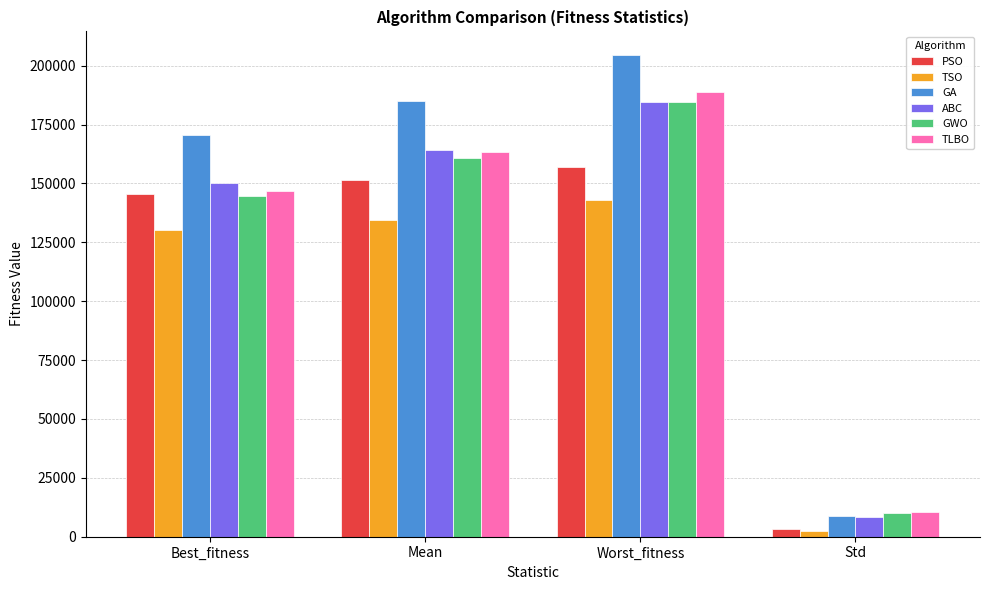

At how many categories does at least one series exceed 144750?

3